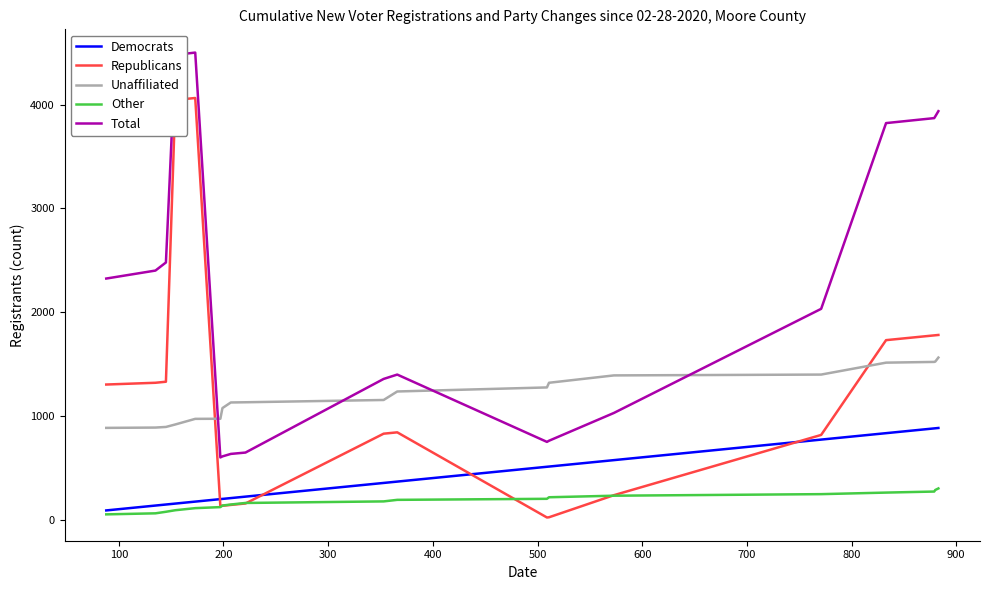

Which series has the largest range (max minus min)?

Republicans